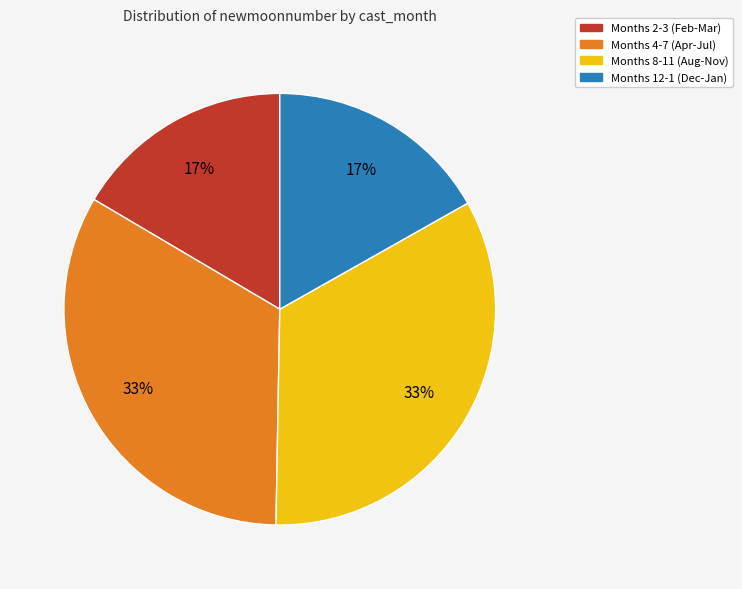

To the nearest percent, what is the average slice percentage?

25%